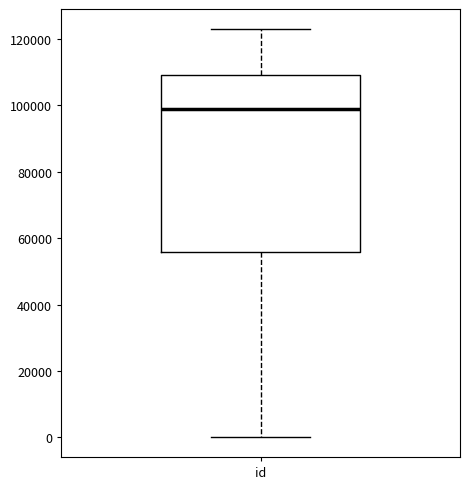

Where does the upper whisker of the box for id end on the y-axis? The values are not printed on the chart, so give them approximately, as read against the axis.

122000